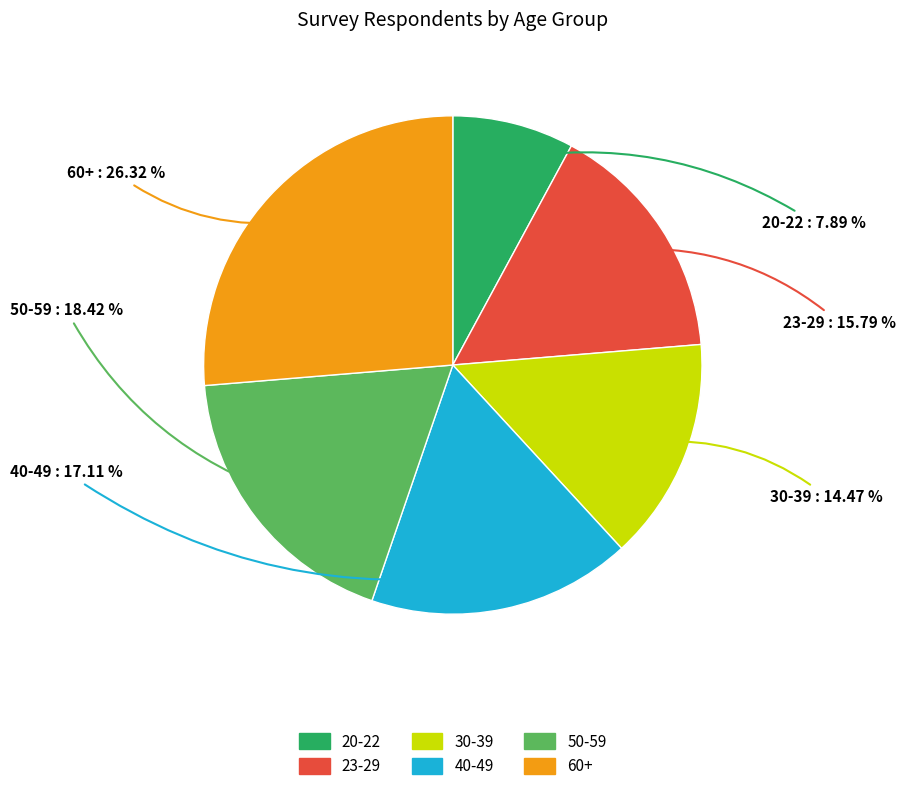

Count the number of slices in the pie.

6